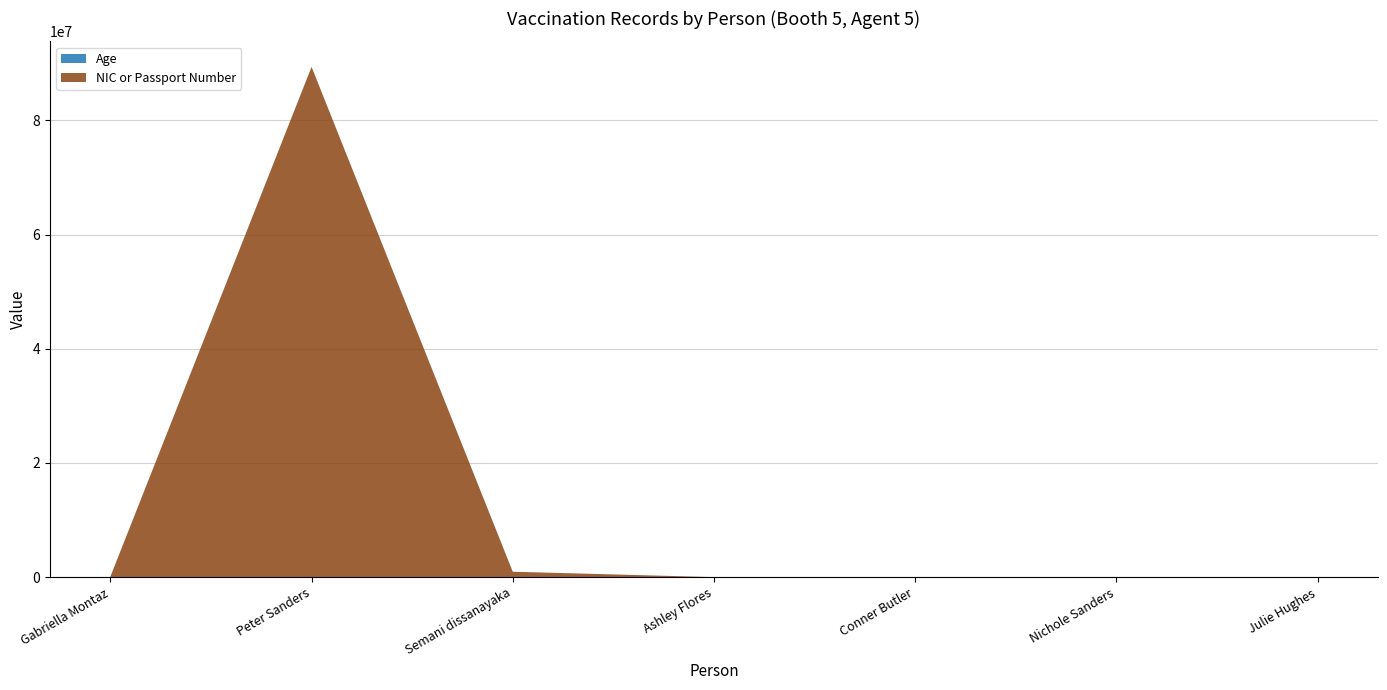

Reading left to right, what are all the values shown in this chart?

Age: Gabriella Montaz=24	Peter Sanders=23	Semani dissanayaka=45	Ashley Flores=52	Conner Butler=23	Nichole Sanders=23	Julie Hughes=67
NIC or Passport Number: Gabriella Montaz=89487	Peter Sanders=89374664	Semani dissanayaka=948575	Ashley Flores=4334	Conner Butler=23	Nichole Sanders=432	Julie Hughes=1234